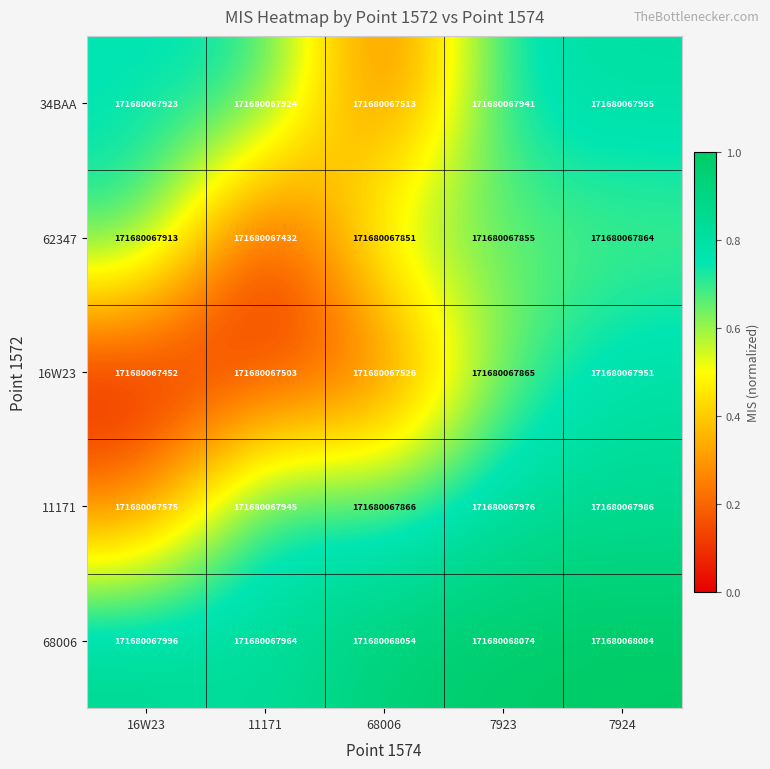

Reading left to right, what are all the values shown in this chart?

34BAA: 16W23=171680067923.0	11171=171680067924.0	68006=171680067513.0	7923=171680067941.0	7924=171680067955.0
62347: 16W23=171680067913.0	11171=171680067432.0	68006=171680067851.0	7923=171680067855.0	7924=171680067864.0
16W23: 16W23=171680067452.0	11171=171680067503.0	68006=171680067526.0	7923=171680067865.0	7924=171680067951.0
11171: 16W23=171680067575.0	11171=171680067945.0	68006=171680067866.0	7923=171680067976.0	7924=171680067986.0
68006: 16W23=171680067996.0	11171=171680067964.0	68006=171680068054.0	7923=171680068074.0	7924=171680068084.0